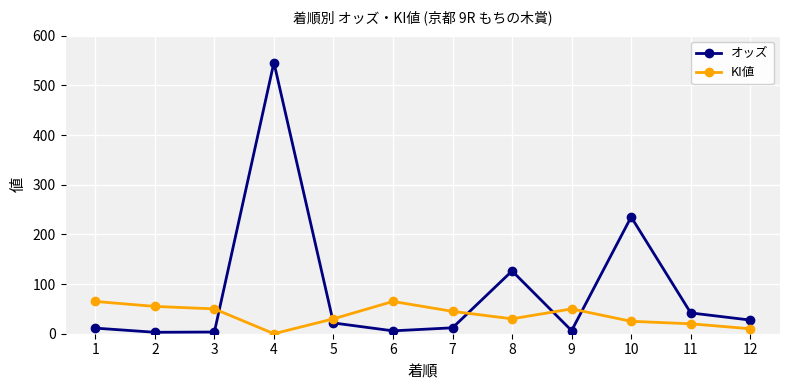

What is the sum of the KI値 values at 8 and 6?

95.0